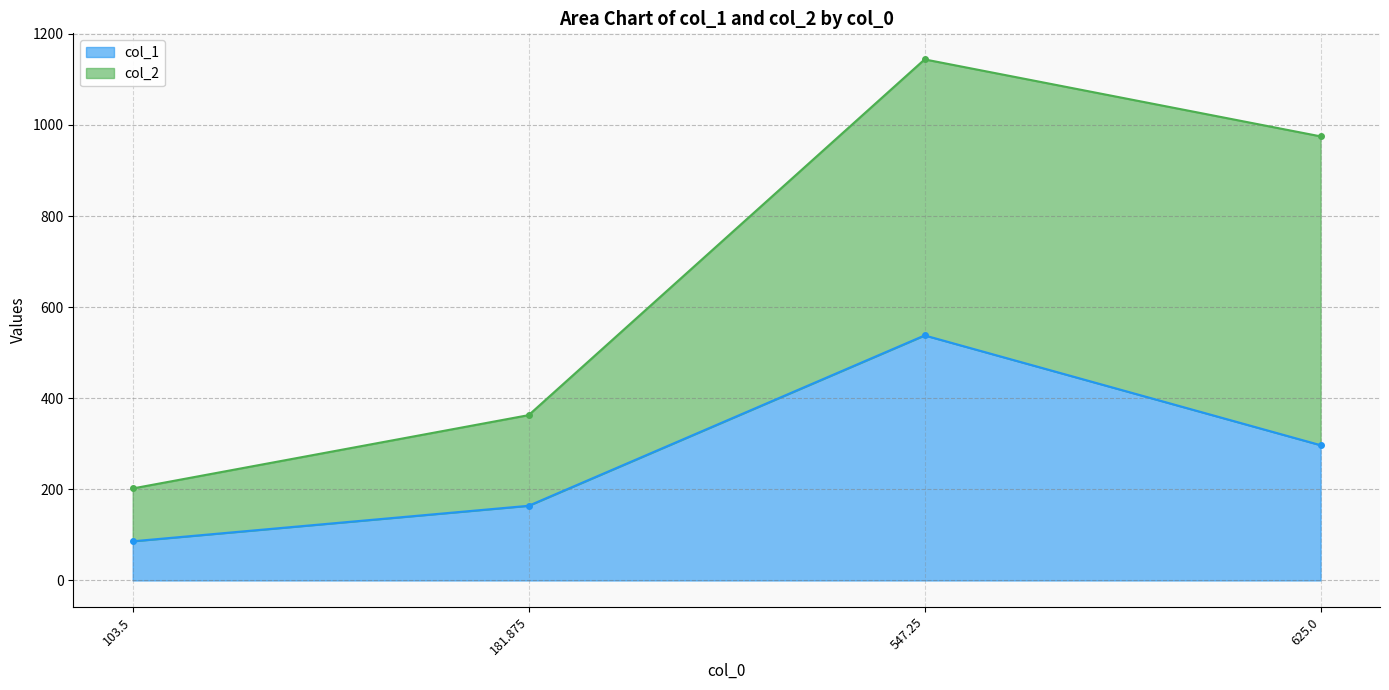

What position from the left is 625.0?

4